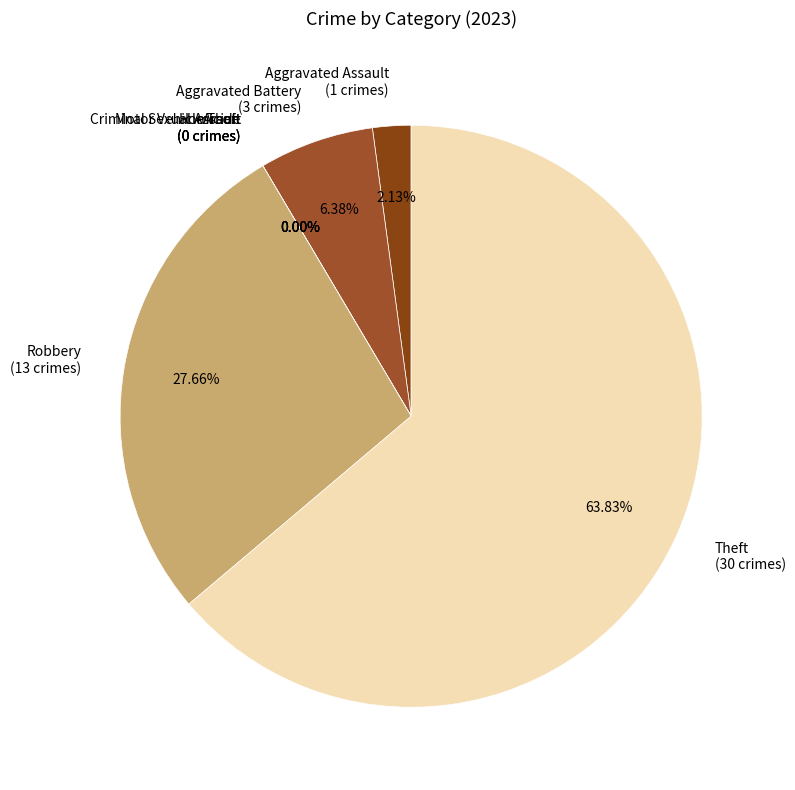

Which category accounts for the majority?

Theft